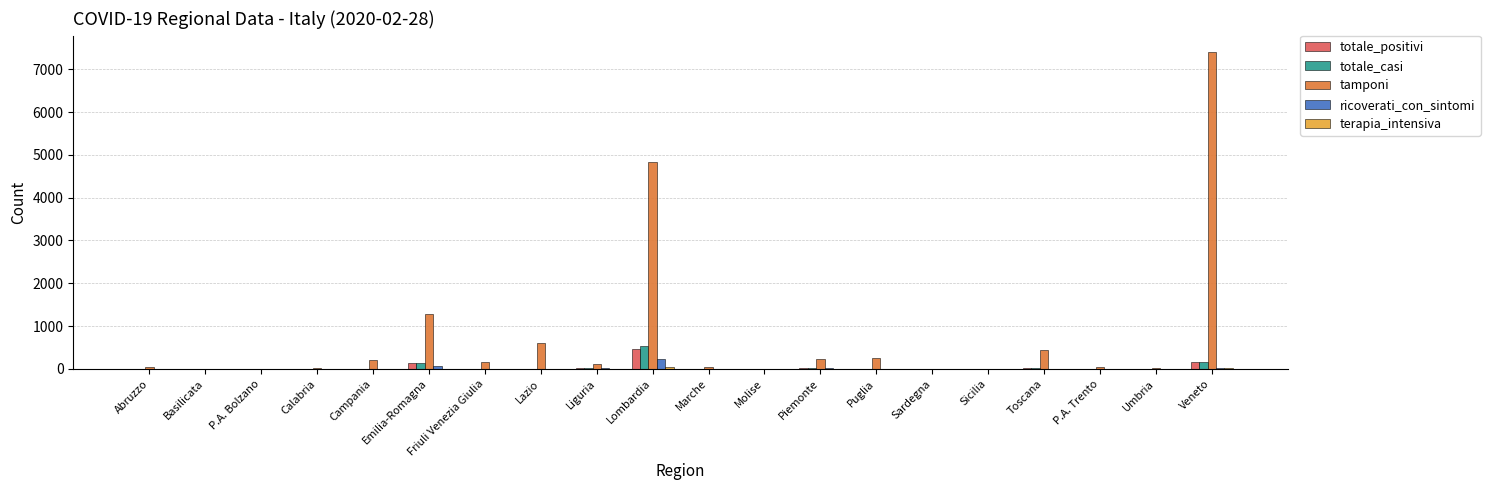

How many data points does each series have?

20